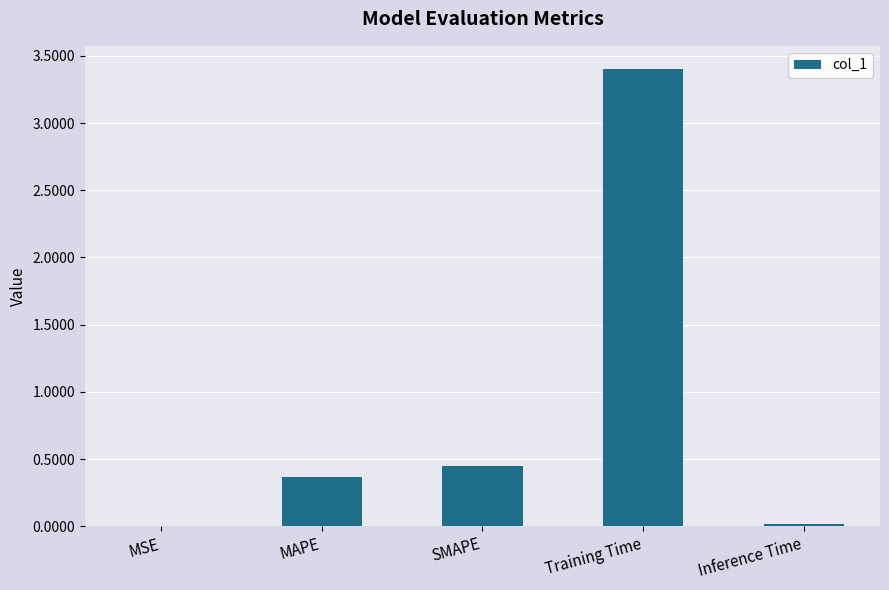

What is the sum of all values?

4.2